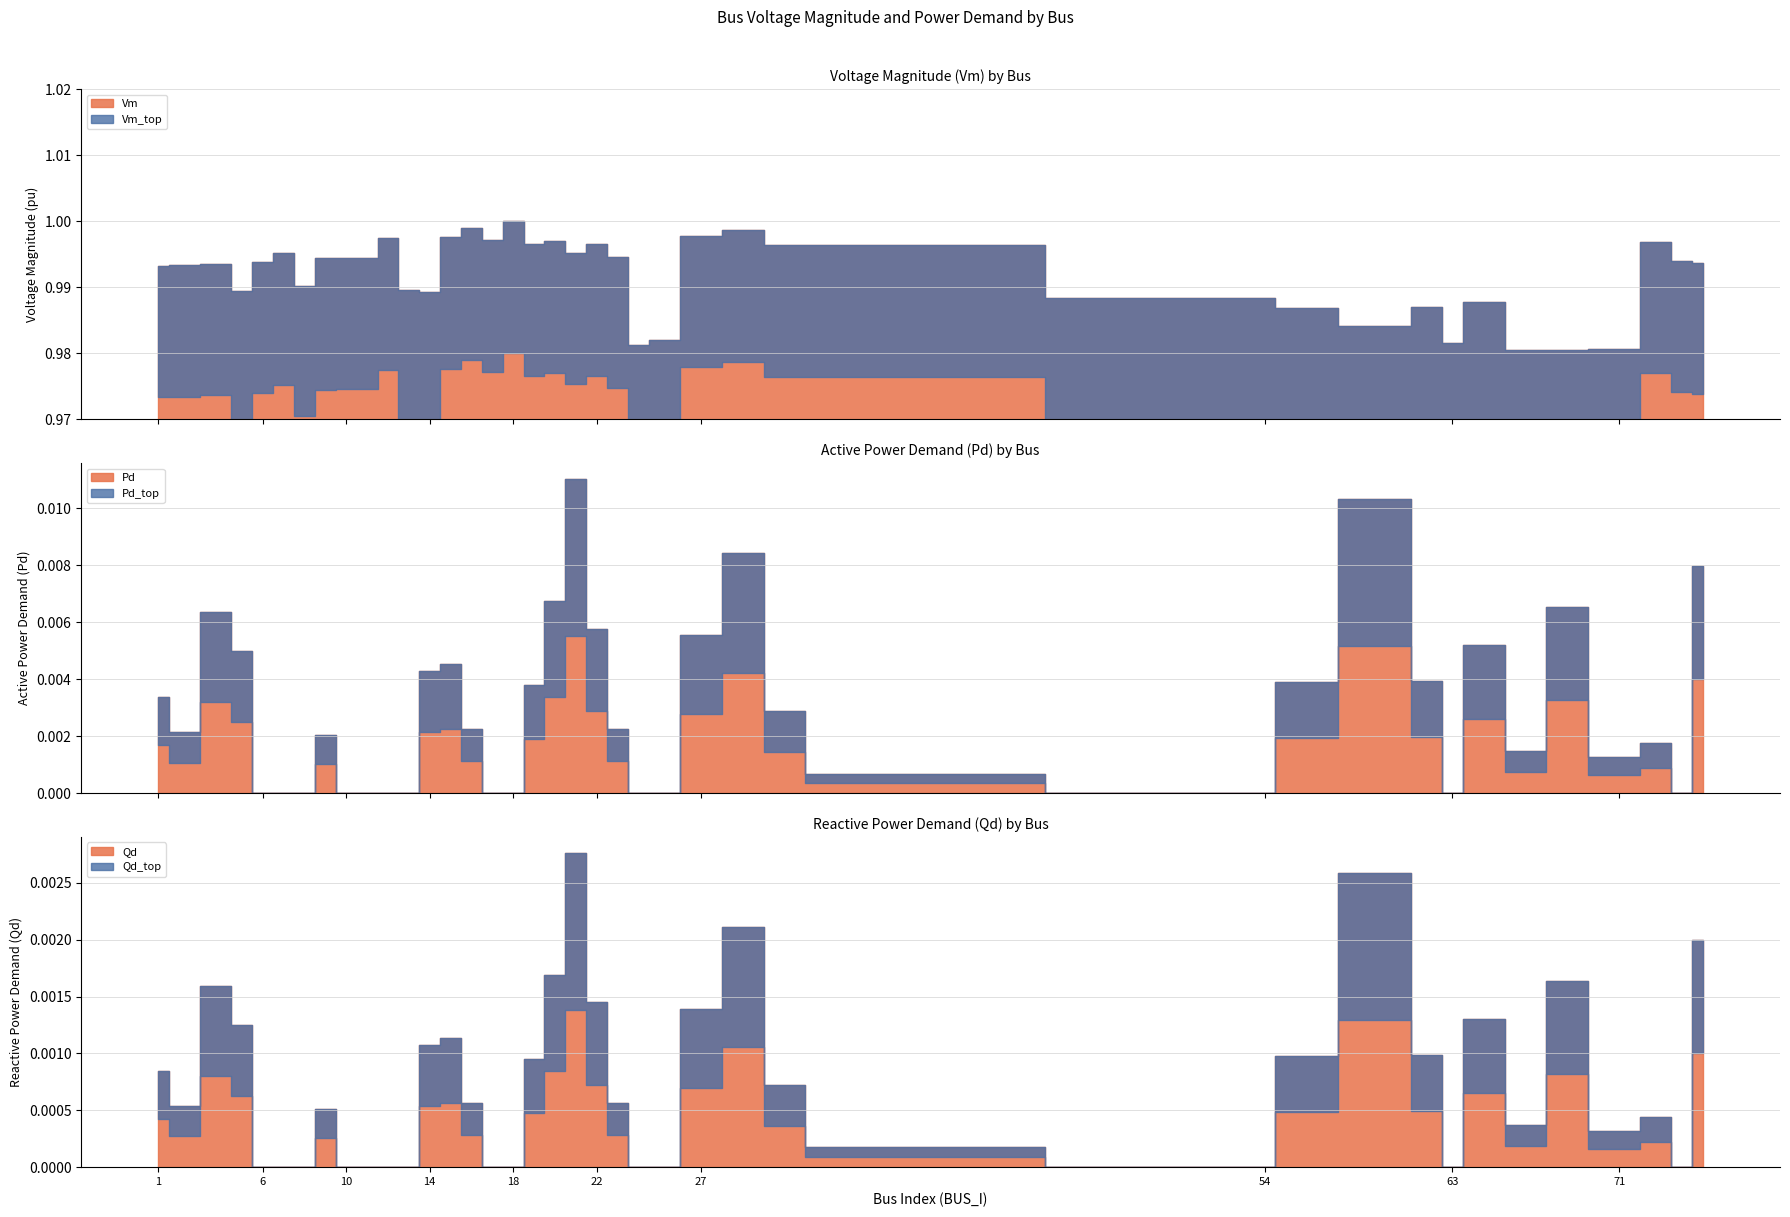

True or false: Pd and Qd cross at least once.

False